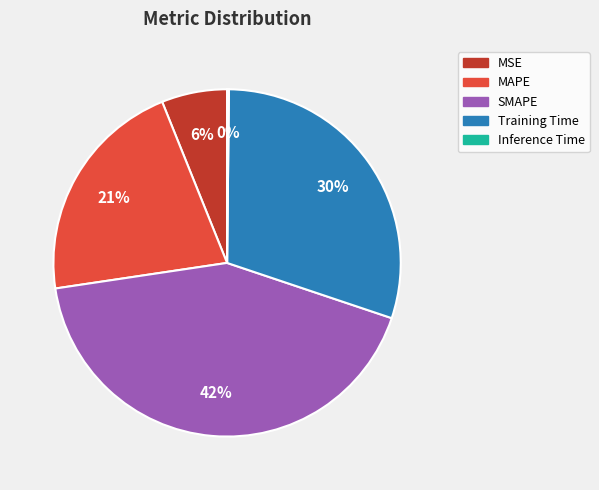

Does Training Time represent more than half of the total?

No